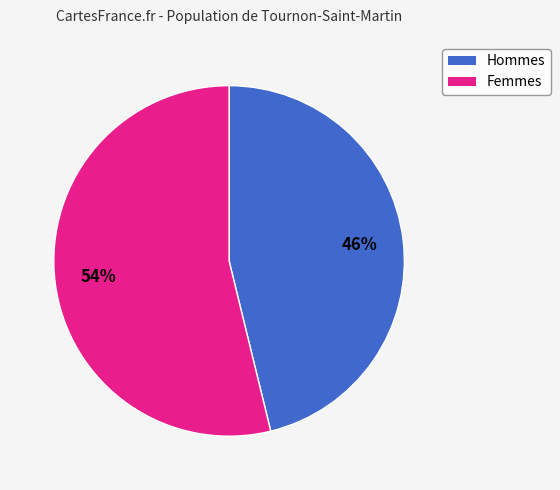

How many segments does this pie chart have?

2